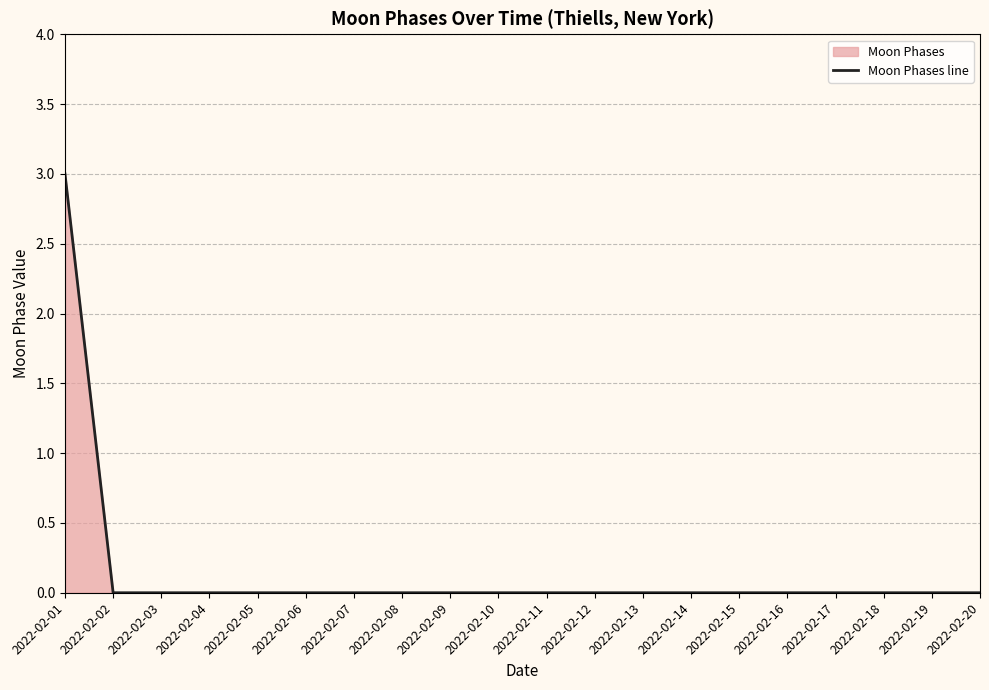

Between 2022-02-13 and 2022-02-01, which is larger?

2022-02-01